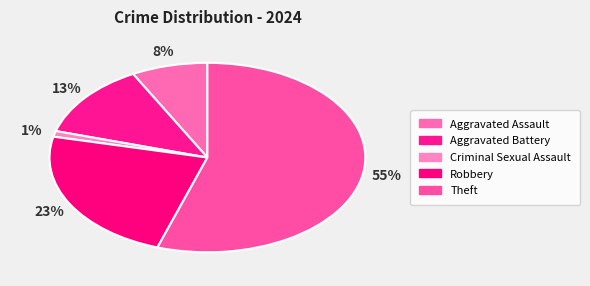

What portion of the pie excludes Criminal Sexual Assault?

99.0%